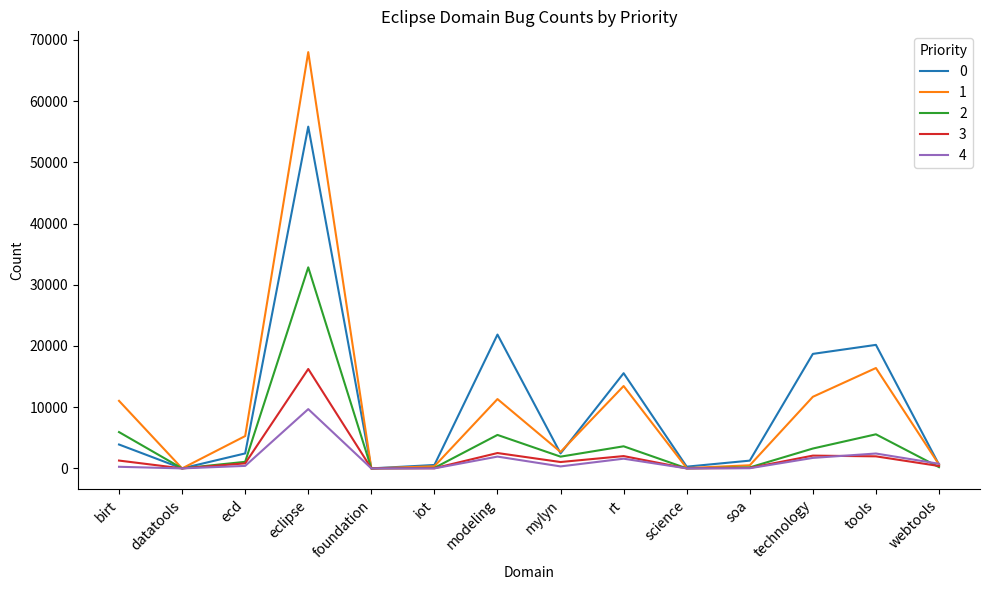

Is it true that 3 equals 0 at foundation?

True